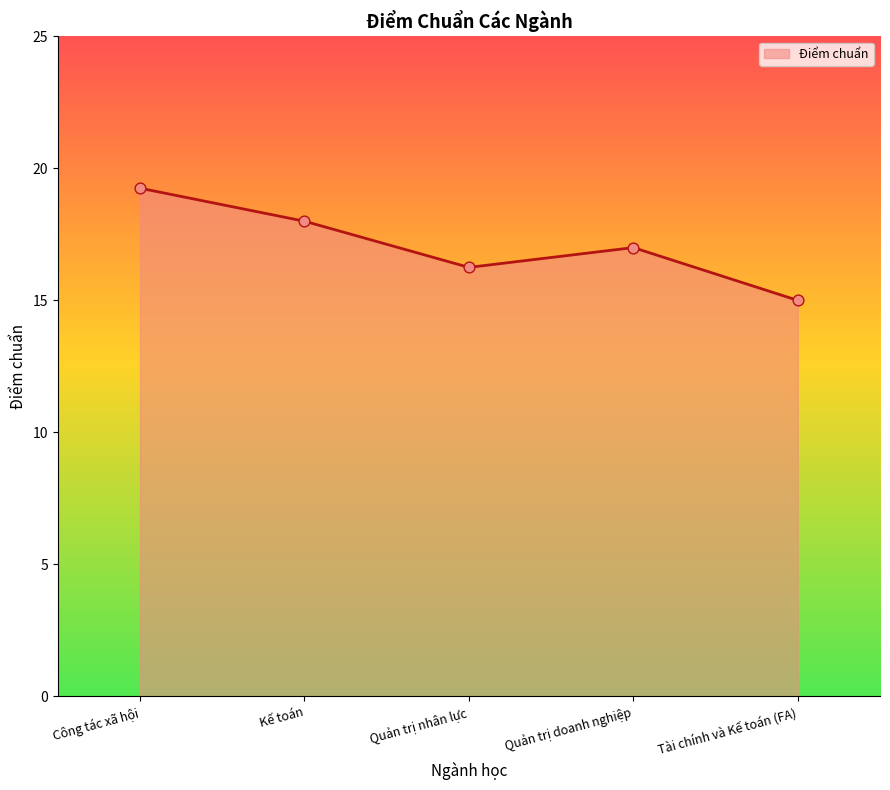

Which has a higher value, Kế toán or Công tác xã hội?

Công tác xã hội